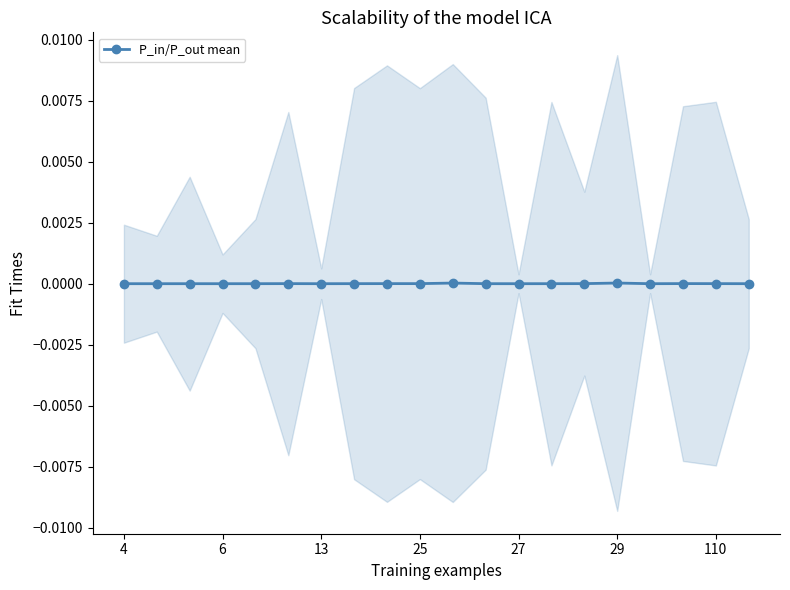

How many lines are shown in the chart?

1